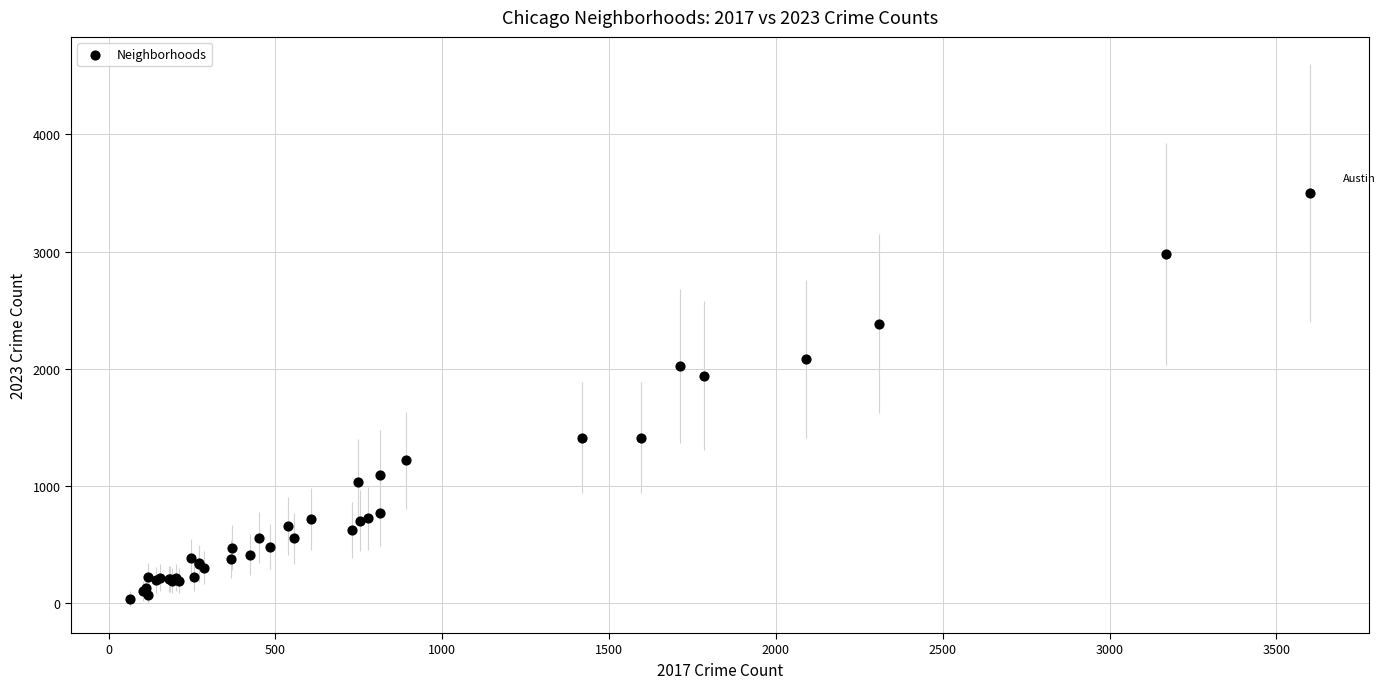

What Y value in the scatter plot is closest to 1770?

1942